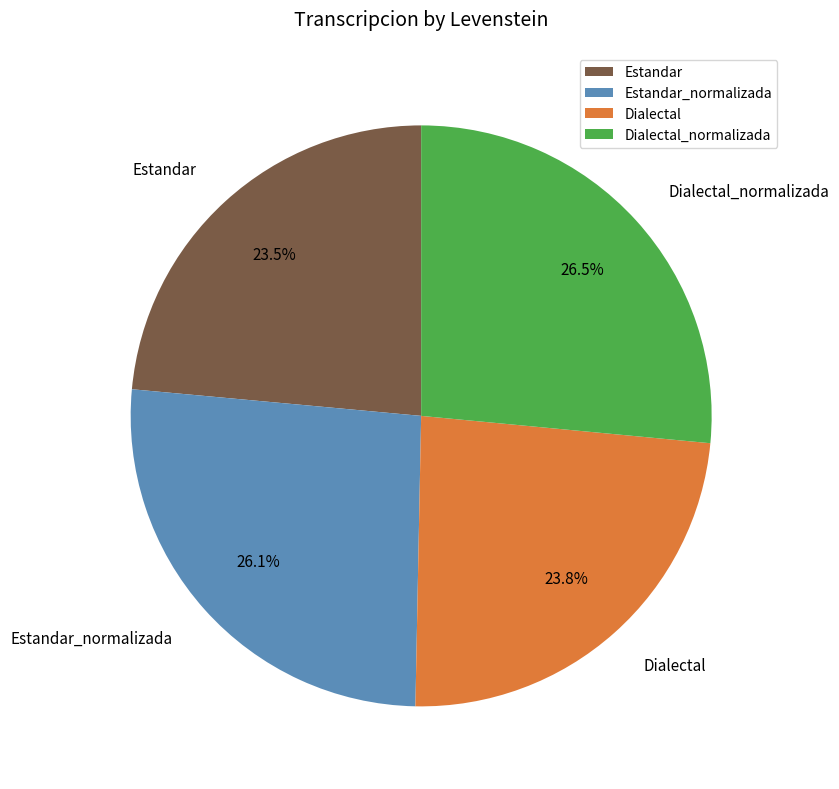

What portion of the pie excludes Estandar_normalizada?

73.9%